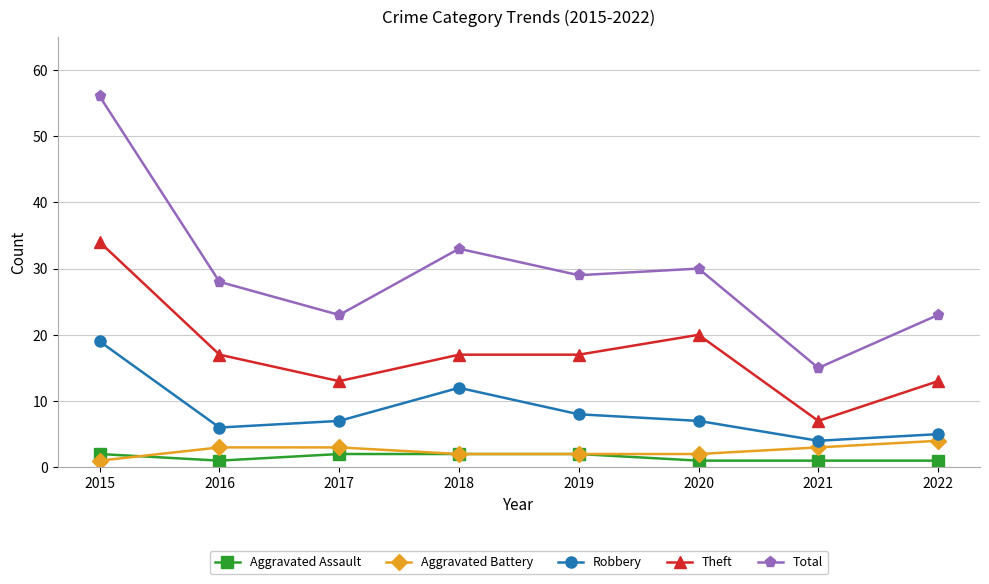

At which category does the chart reach its peak across all series?

2015